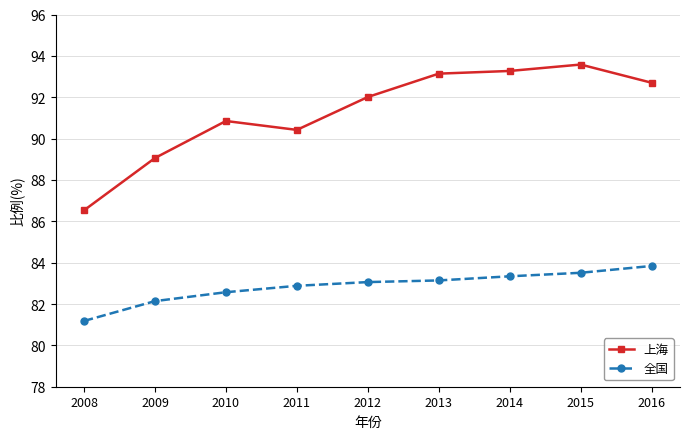

What is the value of the 全国 point at the 3rd from the left?

82.6